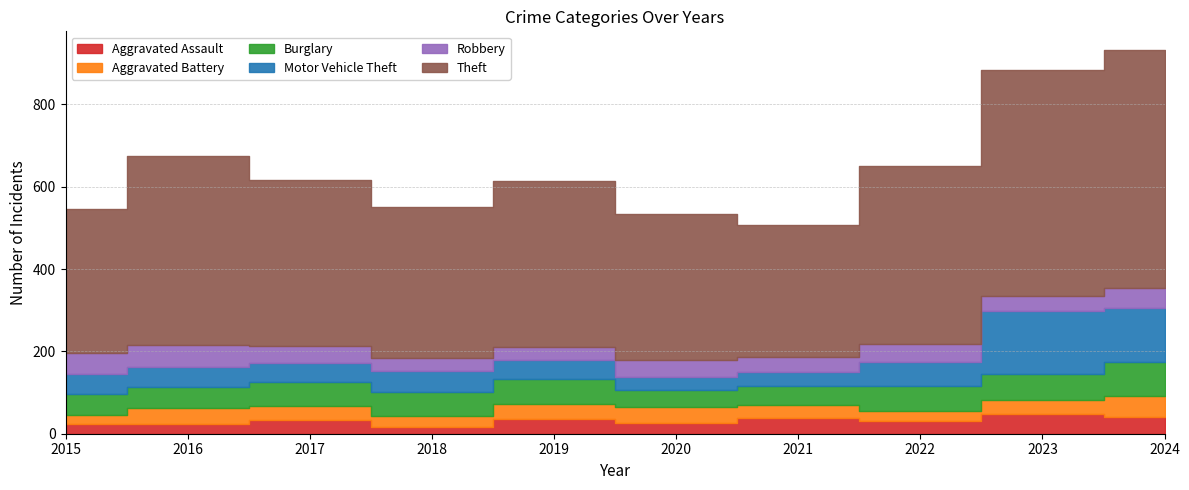

Which category has the highest value across all series?

2024